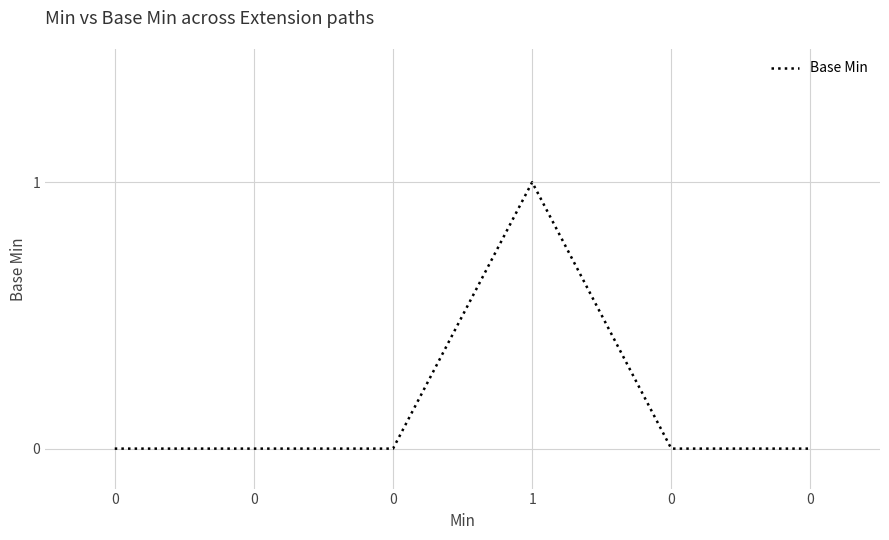

True or false: the data has more than 2 interior local peaks.

False